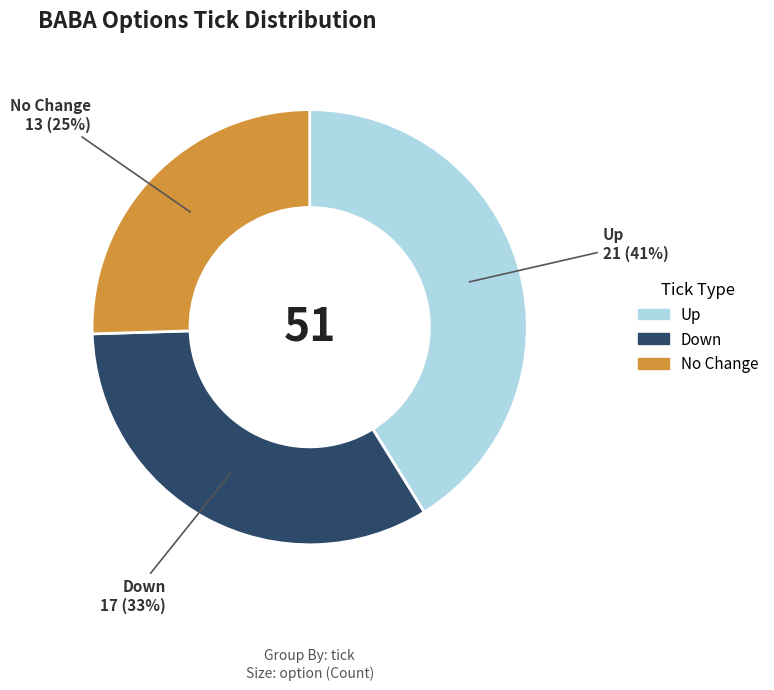

How many segments does this pie chart have?

3